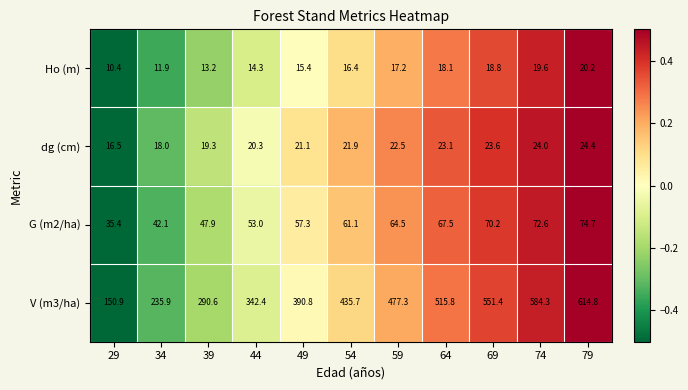

At which category is the sum across all series the highest?

79